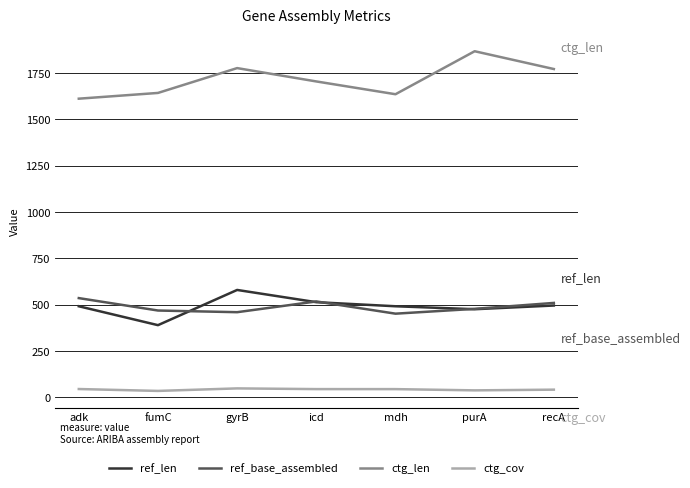

Rank the series at mdh from highest to lowest value.

ctg_len, ref_len, ref_base_assembled, ctg_cov